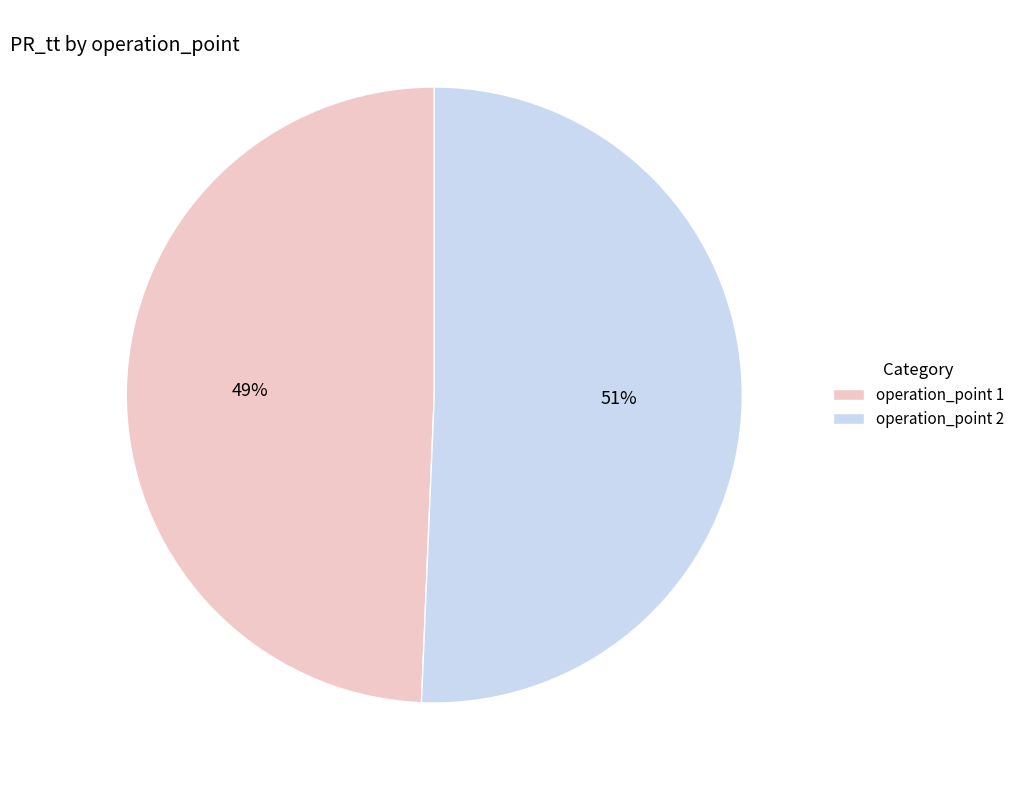

Rank the categories by value from highest to lowest.

operation_point 2, operation_point 1